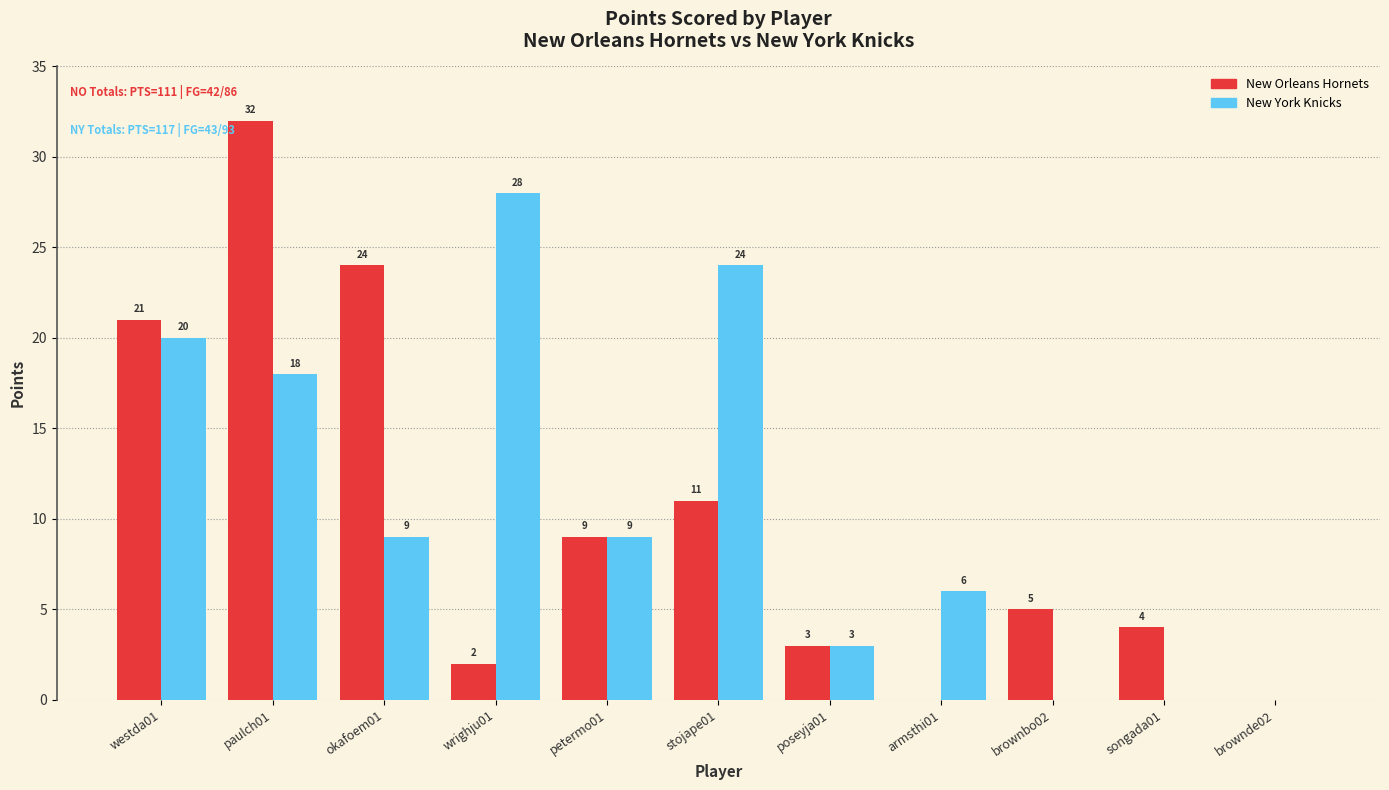

Is it true that New Orleans Hornets equals 0 at brownde02?

True